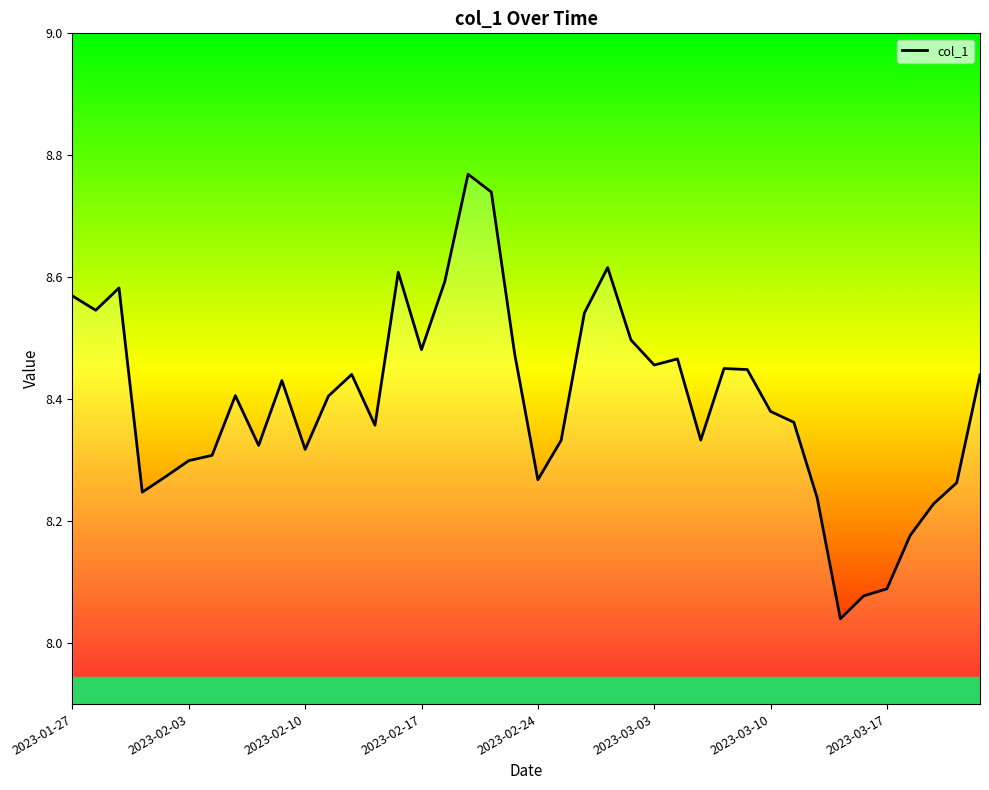

What is the difference between the maximum and minimum values?

0.7